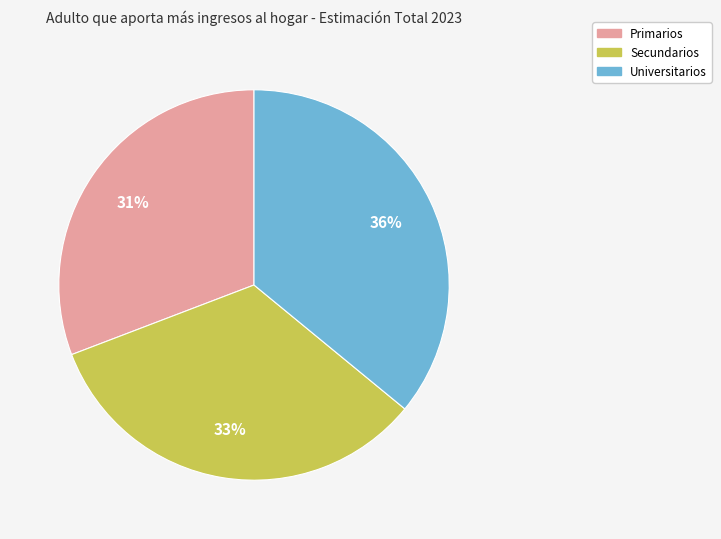

Rank the categories by value from highest to lowest.

Universitarios, Secundarios, Primarios